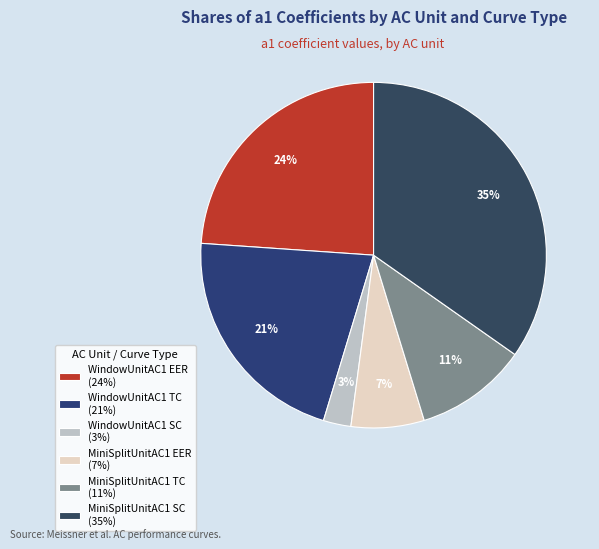

Is MiniSplitUnitAC1 EER the majority of the pie?

No